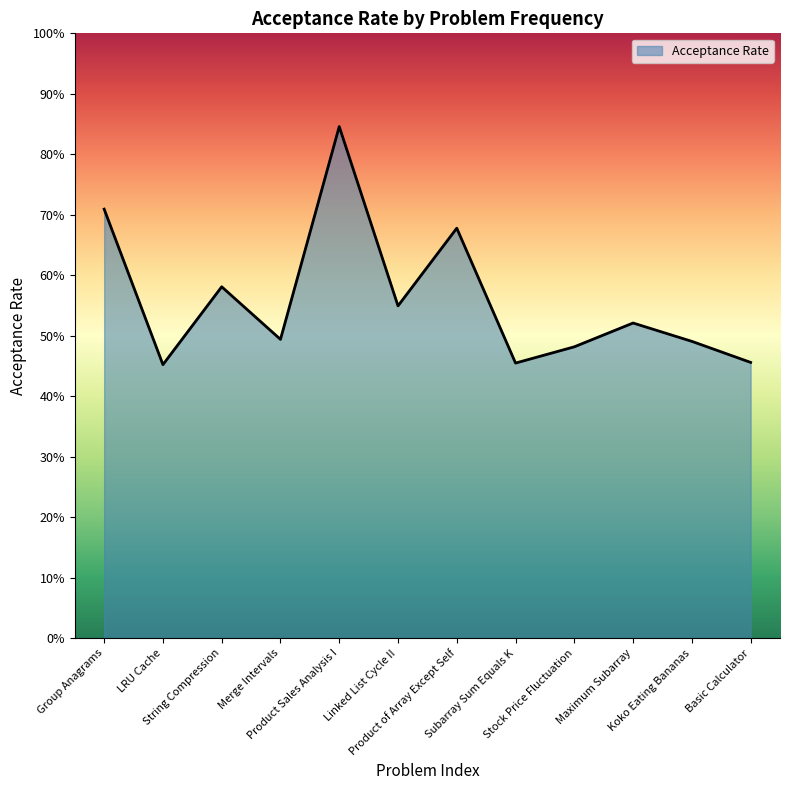

Reading left to right, extract all data points from this chart.

0.7	0.5	0.6	0.5	0.8	0.5	0.7	0.5	0.5	0.5	0.5	0.5